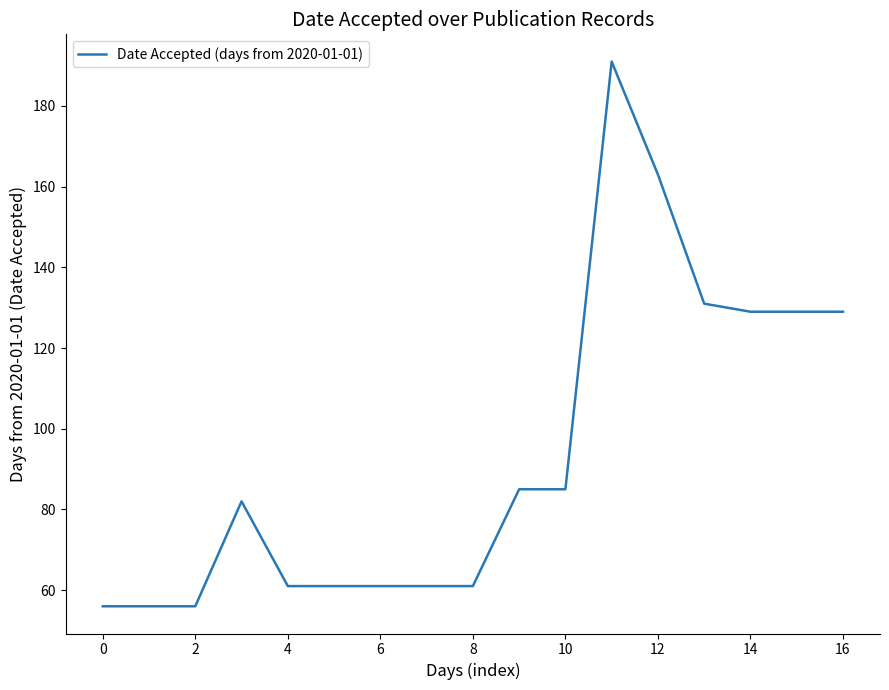

Reading right to left, what are all the values shown in this chart?

129	129	129	131	163	191	85	85	61	61	61	61	61	82	56	56	56